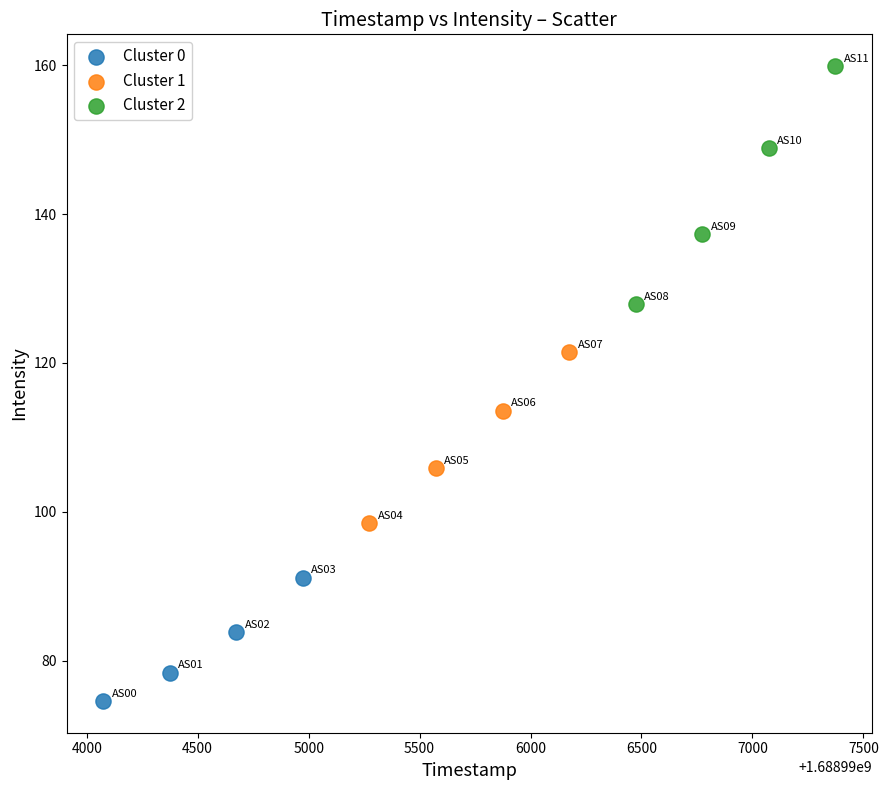

Which series reaches the maximum Y coordinate?

Cluster 2